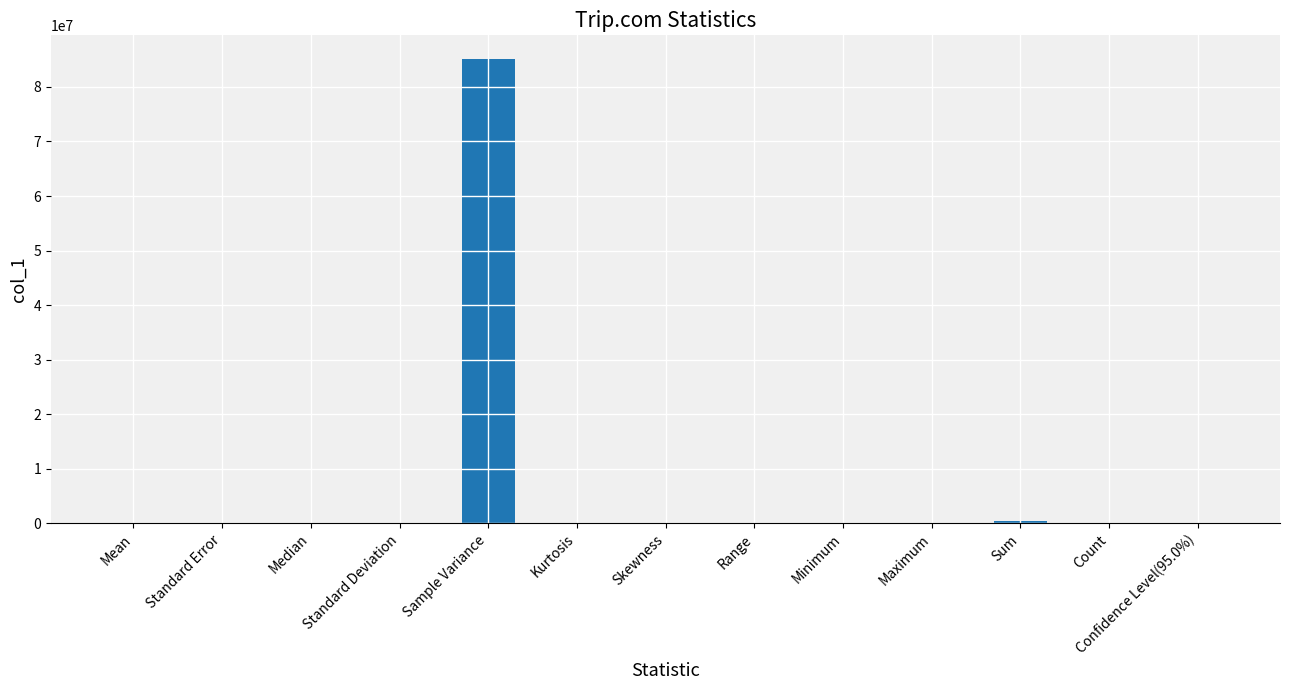

What is the maximum value shown in the chart?

85207531.4